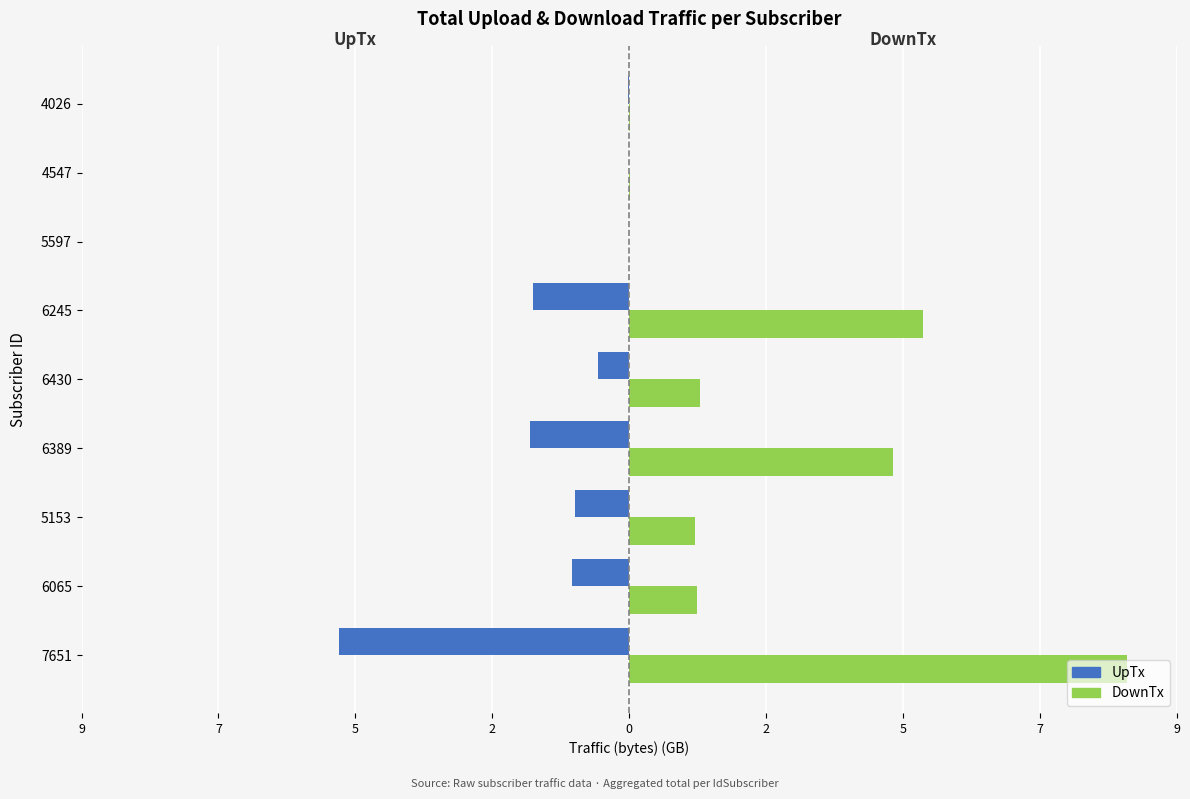

What are all the series names shown in the legend?

UpTx, DownTx